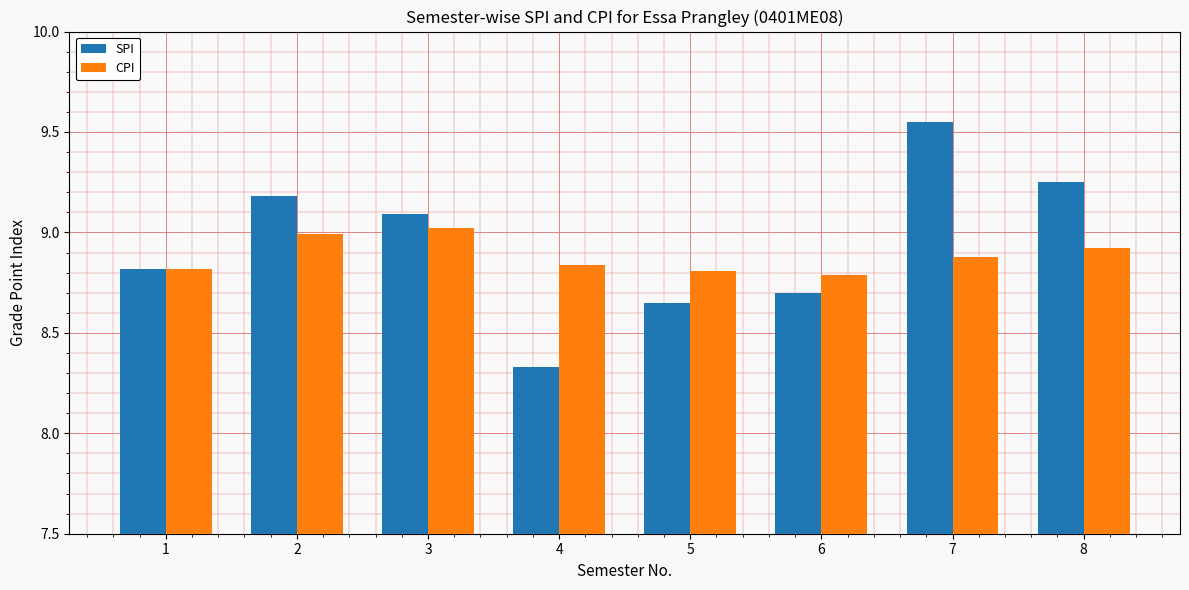

At which label is CPI closest to 8?

6